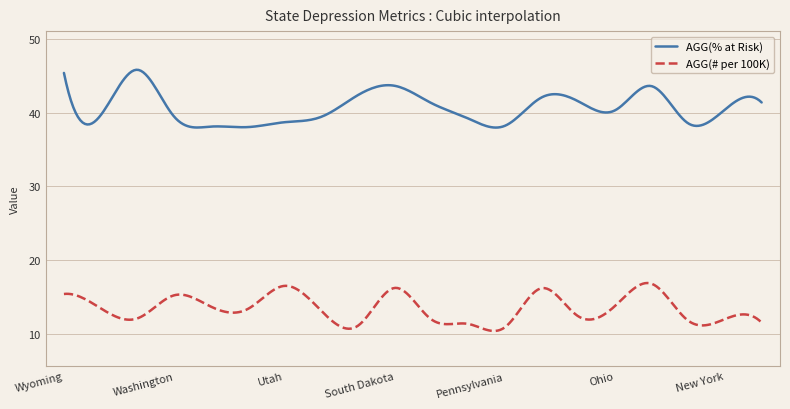

List the series in order of their overall mean, lowest first.

AGG(# per 100K), AGG(% at Risk)